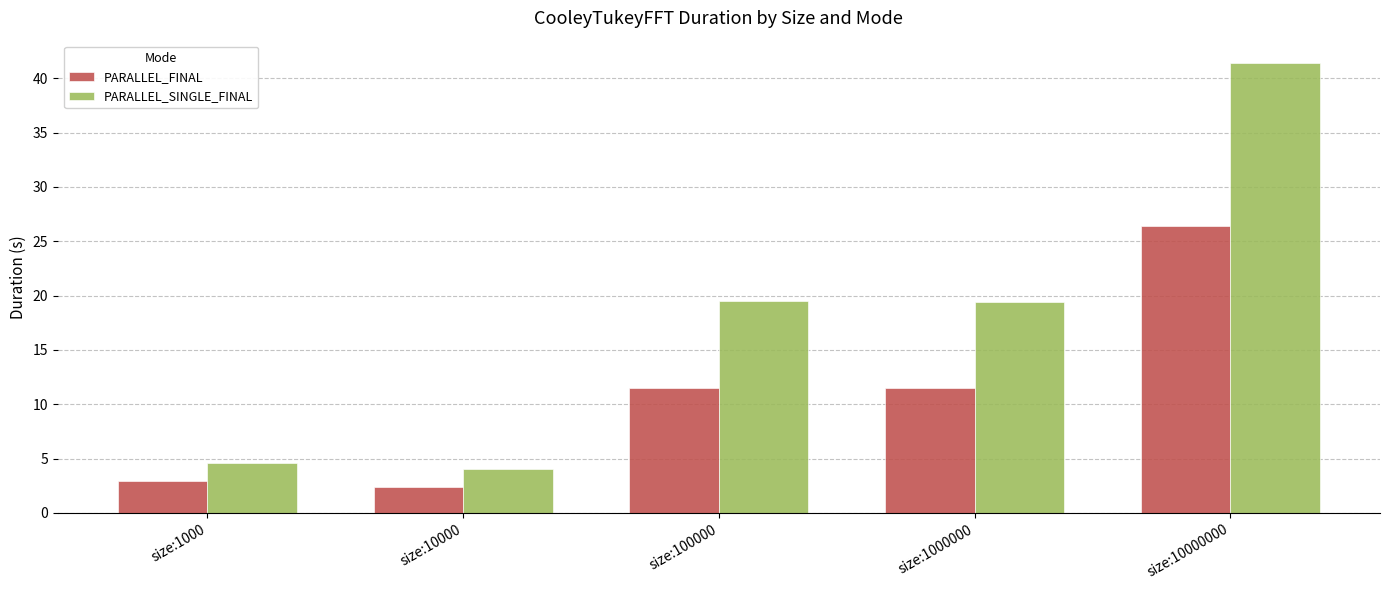

How many data points in PARALLEL_SINGLE_FINAL are less than 19?

2